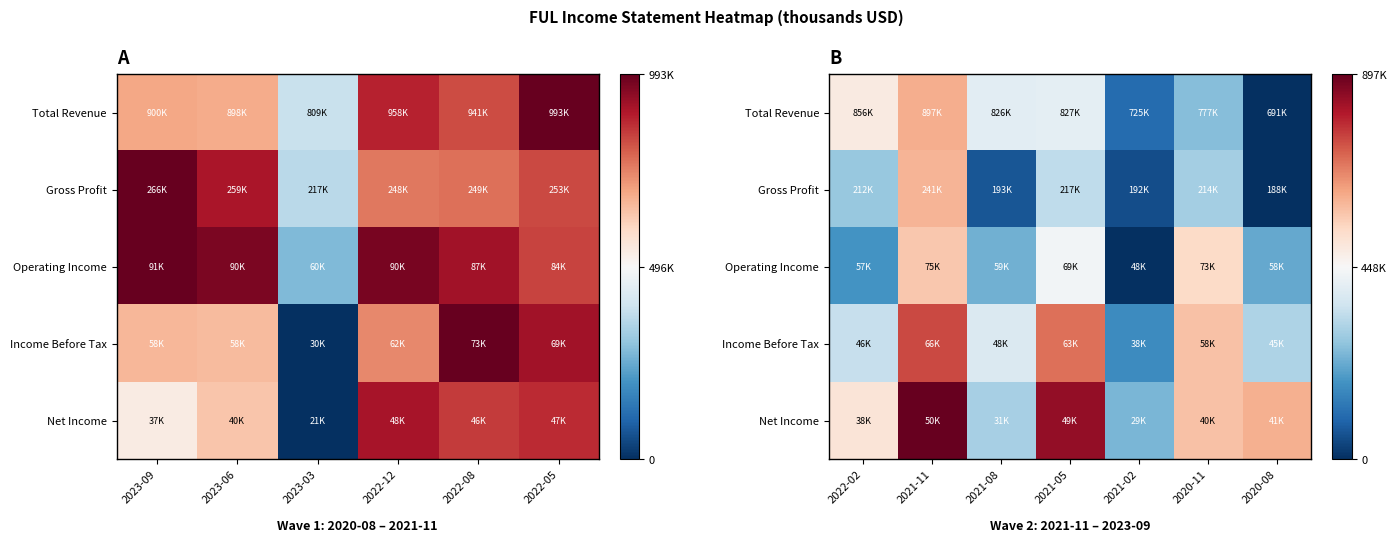

How many data points does each series have?

7